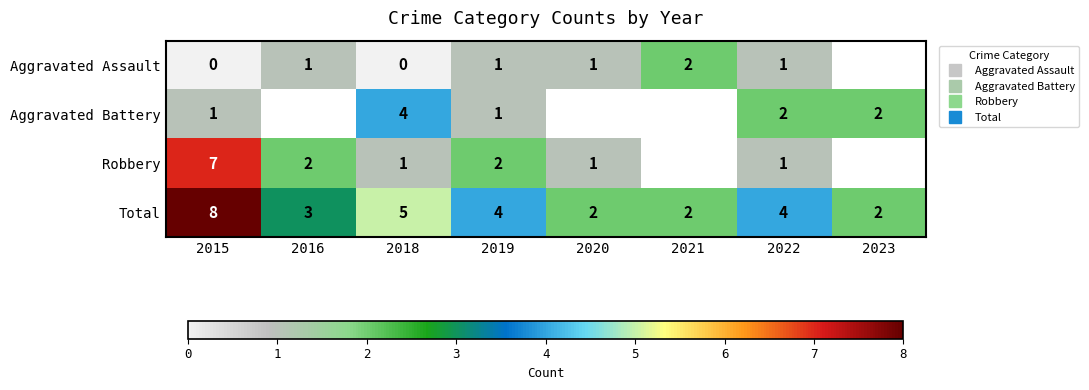

How many values in the Total series exceed 4?

2